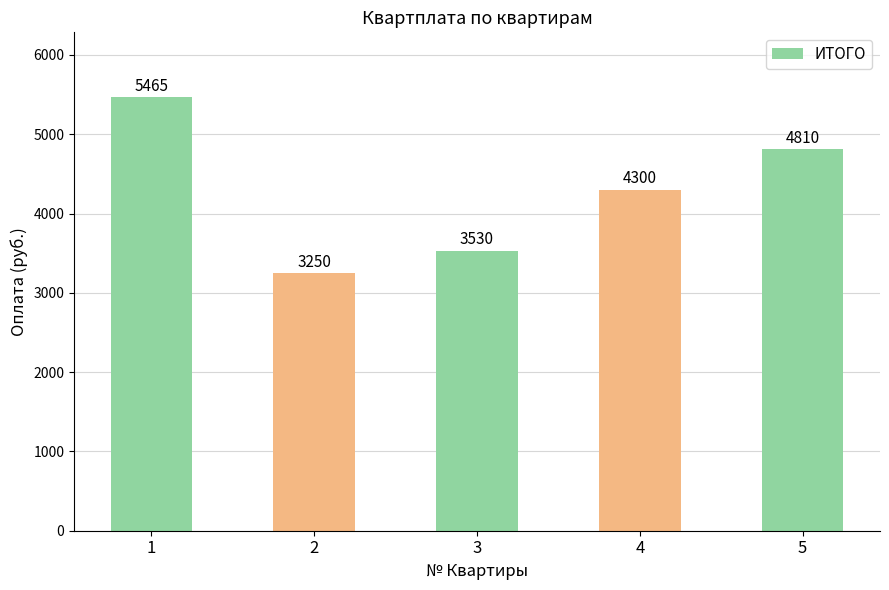

What is the value of the 3rd bar from the left?

3530